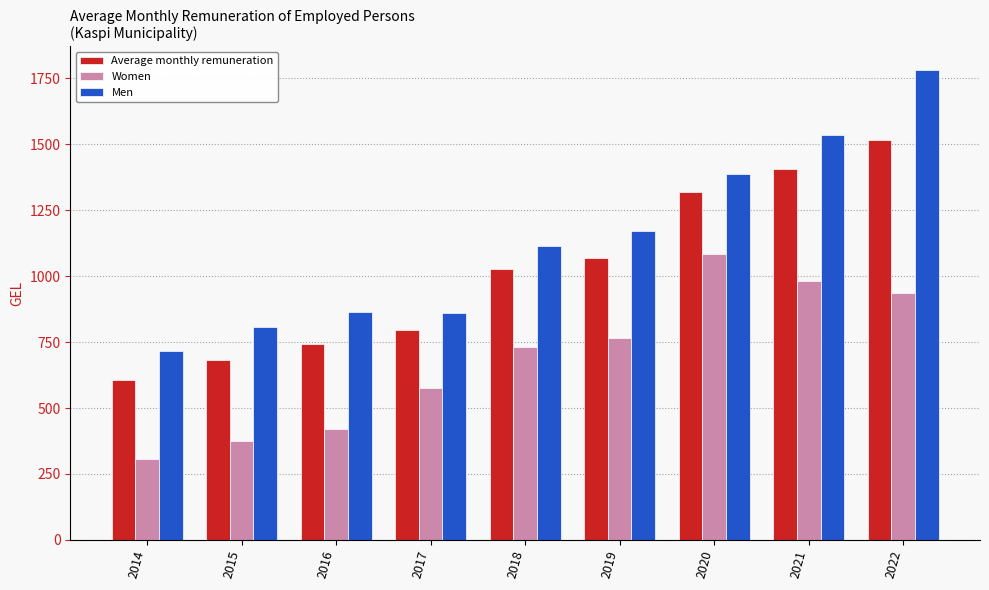

Where is Men nearest to the value 1248?

2019